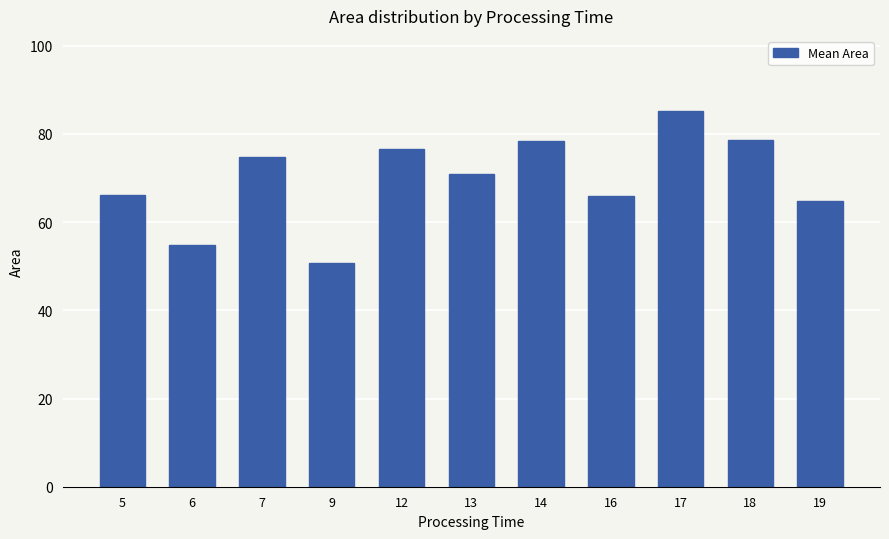

What is the ratio of the value at 12 to the value at 16?

1.2